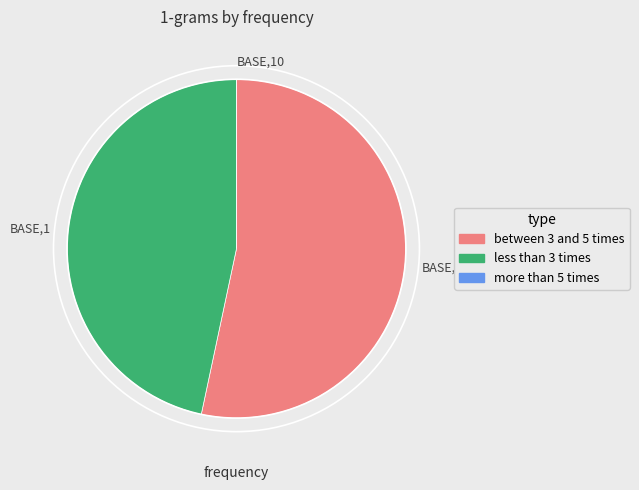

The BASE,0 slice represents 44% of the pie. True or false?

False